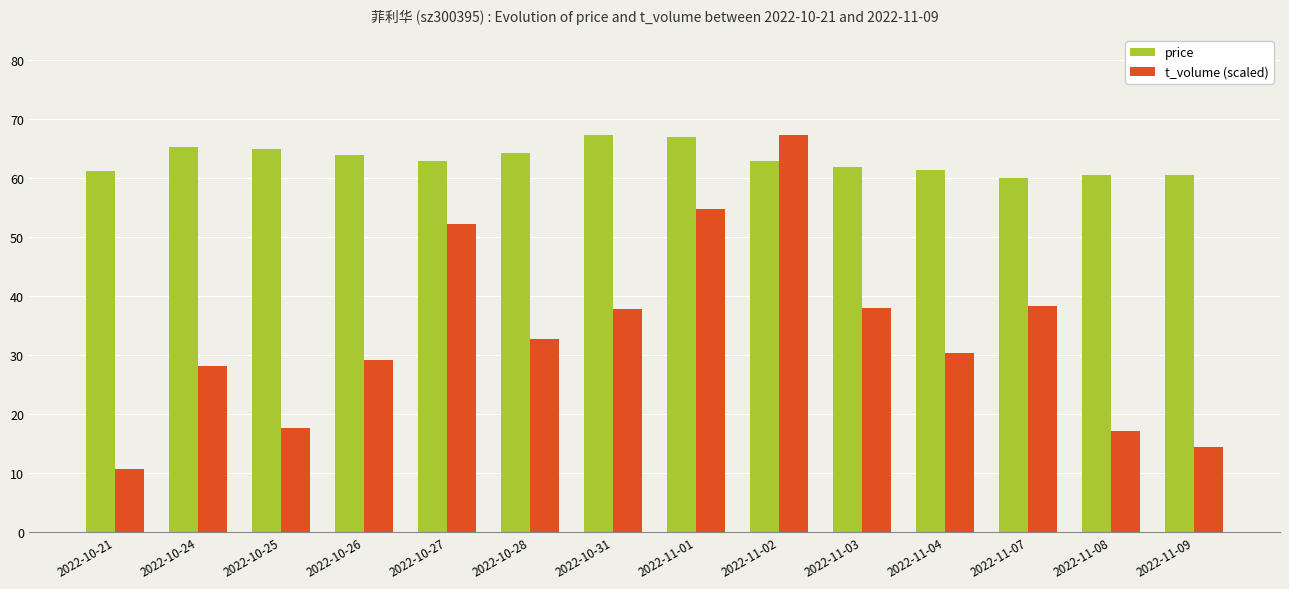

At how many categories does at least one series exceed 12?

14